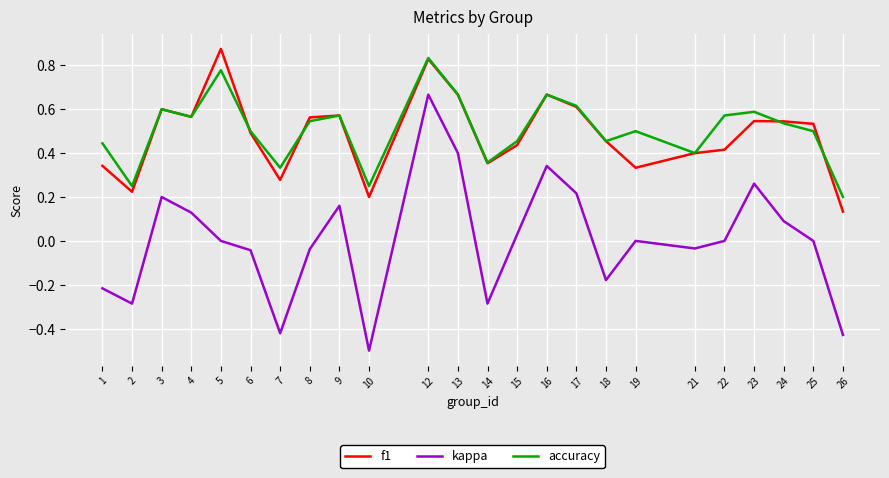

Which series changed the most between 8 and 13?

kappa